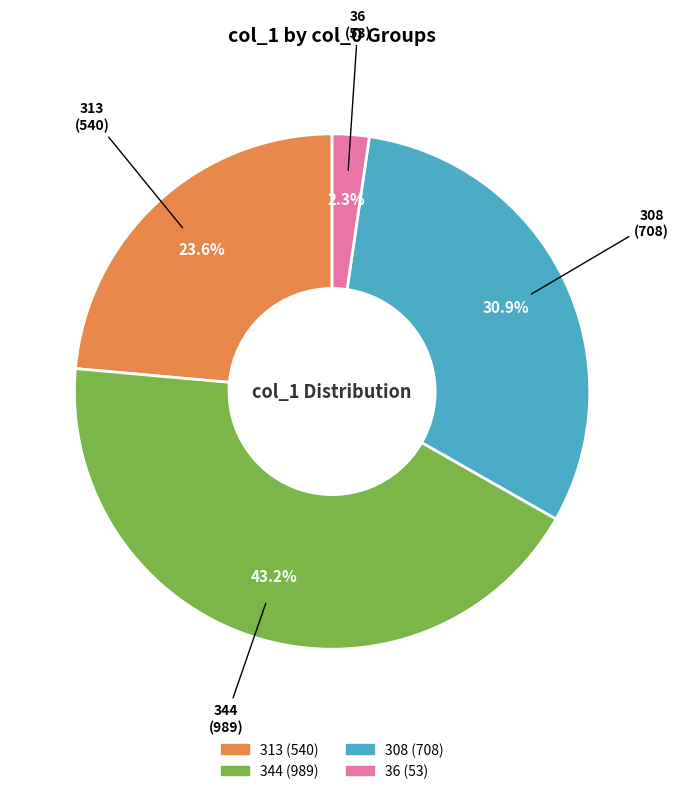

How many segments does this pie chart have?

4